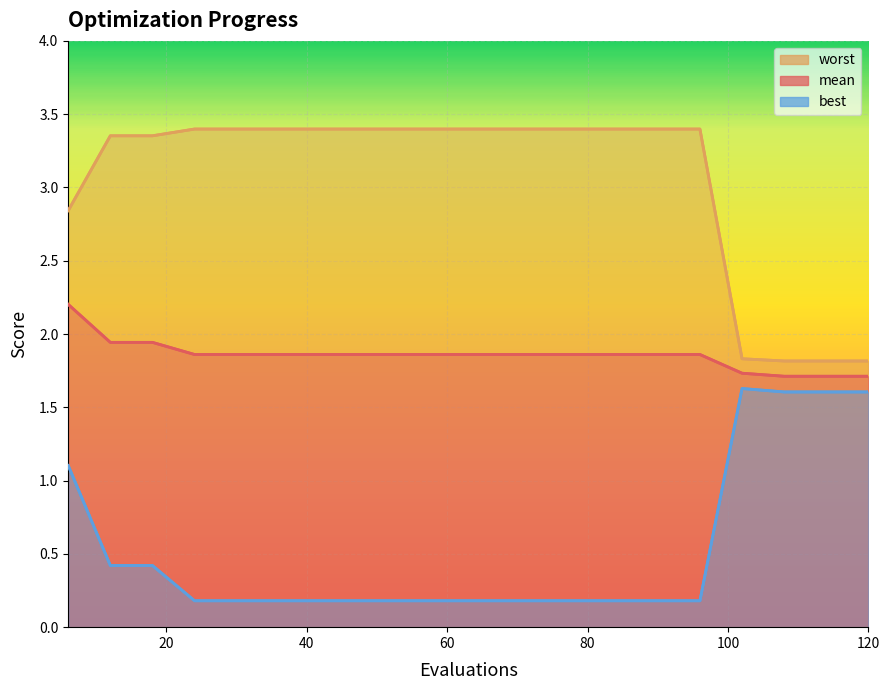

Which category has the highest value in the mean series?

6